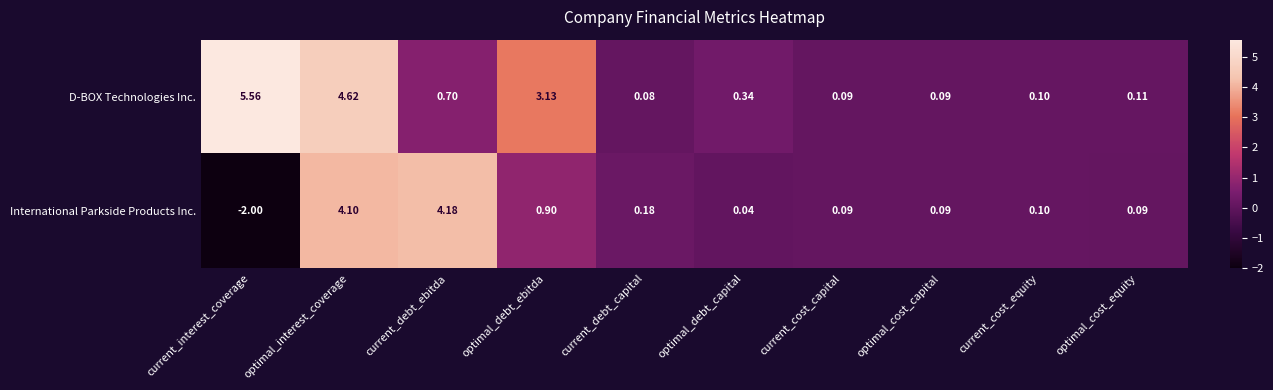

Which series has the largest total across all categories?

D-BOX Technologies Inc.